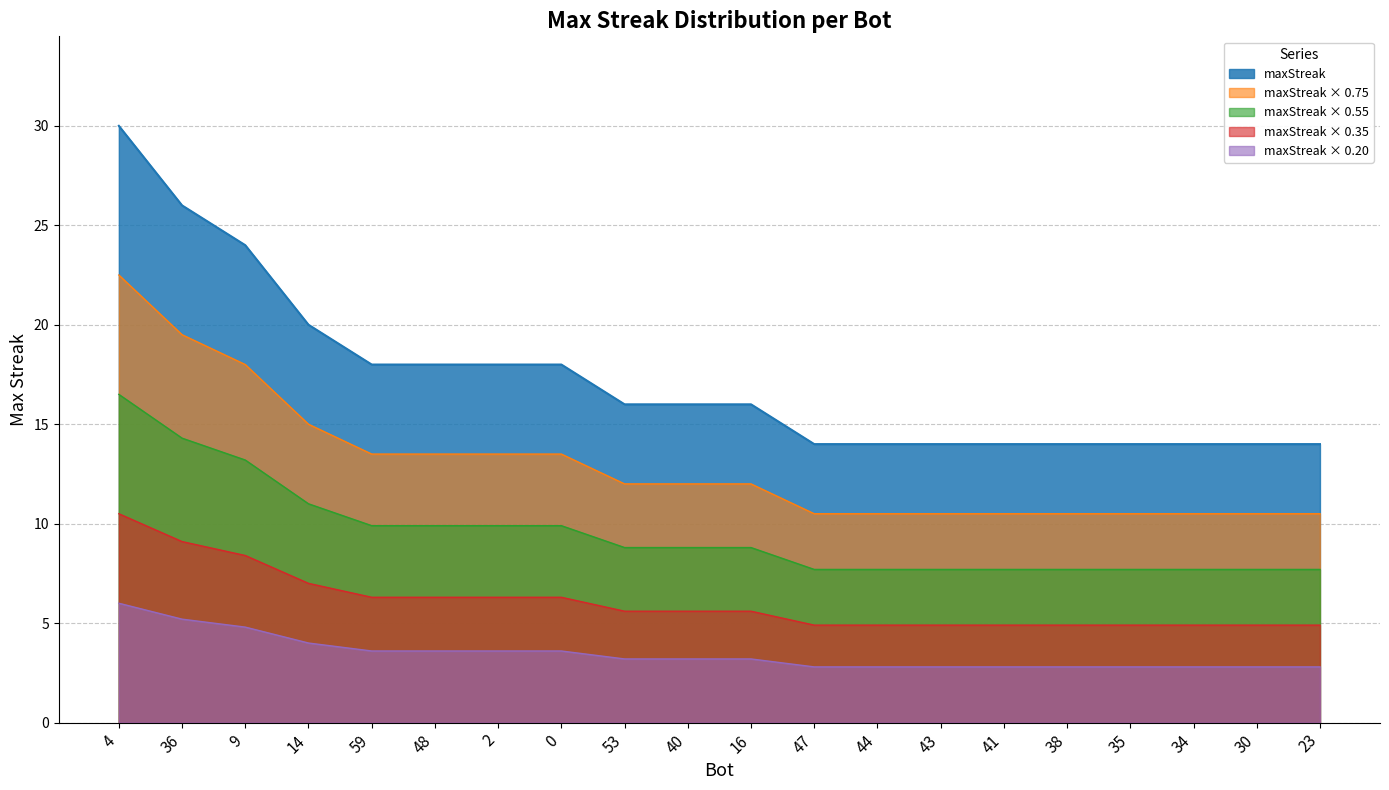

True or false: there are more than 2 points higher than both neighbors.

False